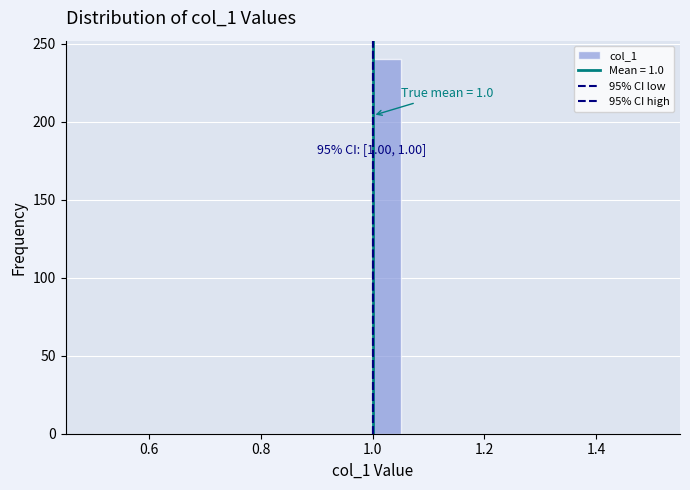

Read against the x-axis, roughly where is the centre of the tallest bar?

1.02